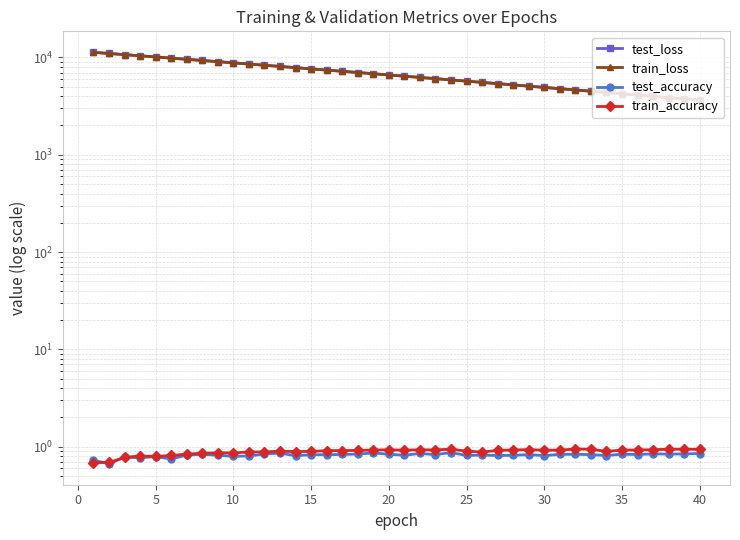

True or false: test_loss has more than 0 interior local peaks.

False